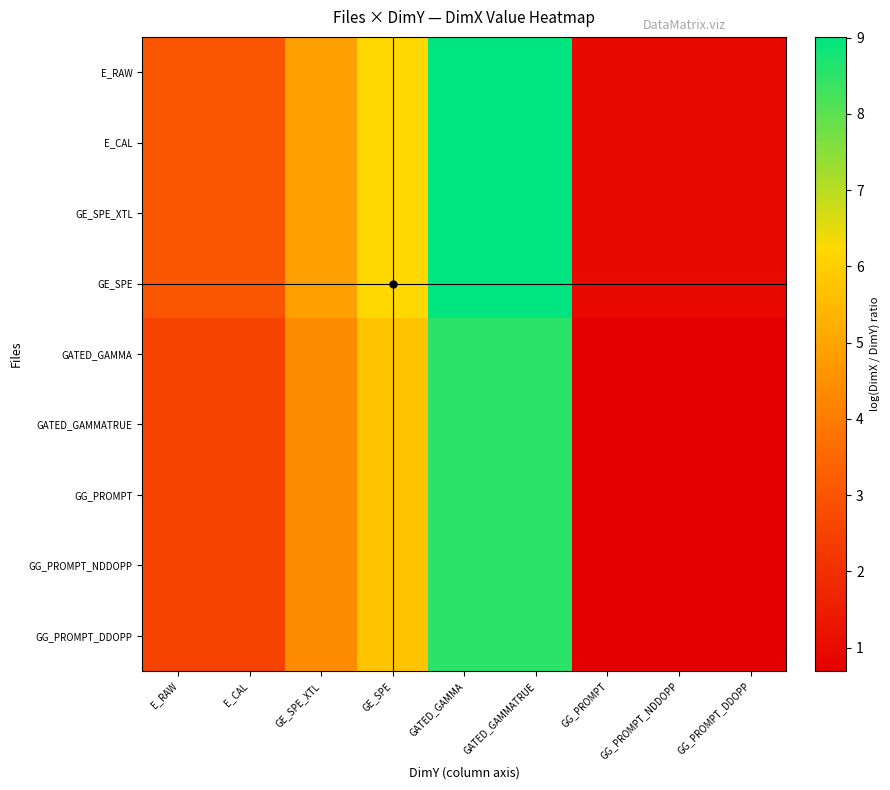

At how many categories does at least one series exceed 2?

6